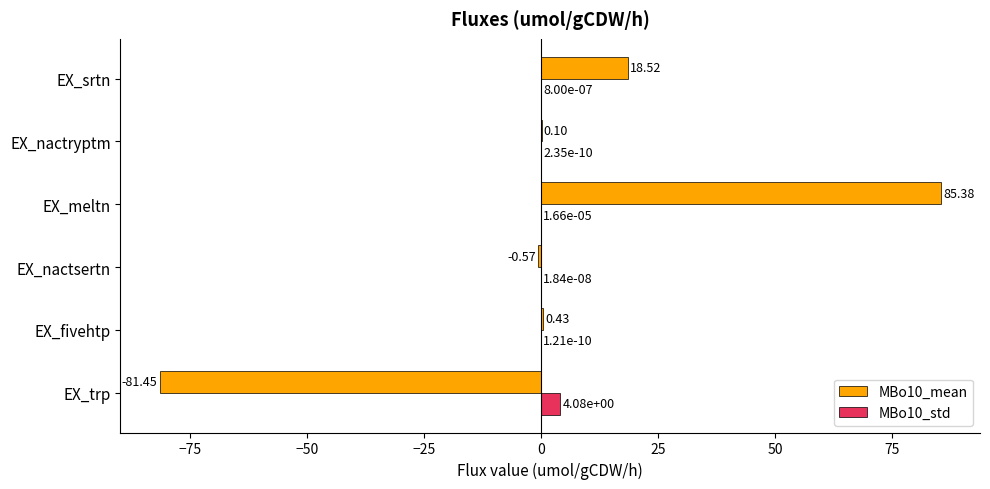

Which series has the largest total across all categories?

MBo10_mean